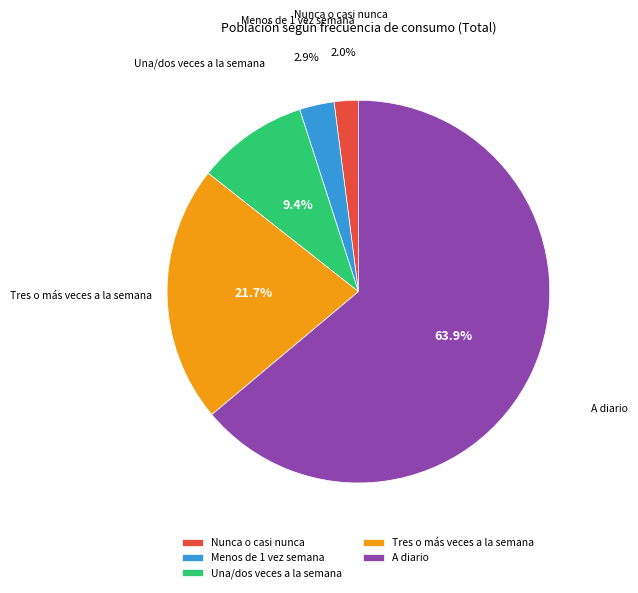

Do Nunca o casi nunca and A diario together represent more than half of the pie?

Yes